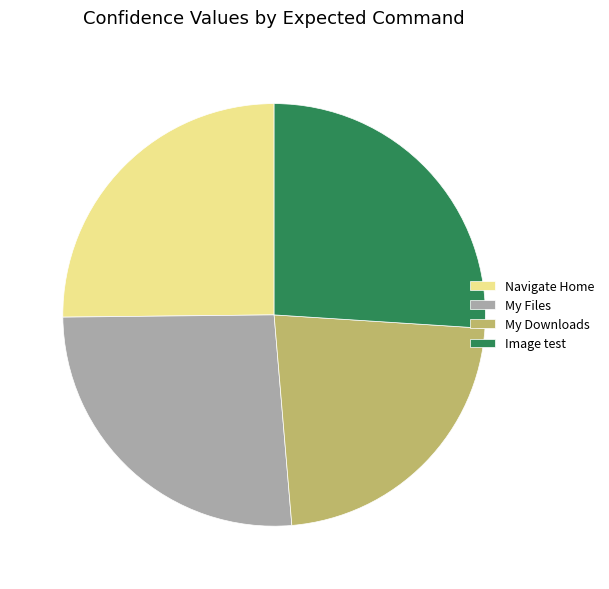

How many segments does this pie chart have?

4